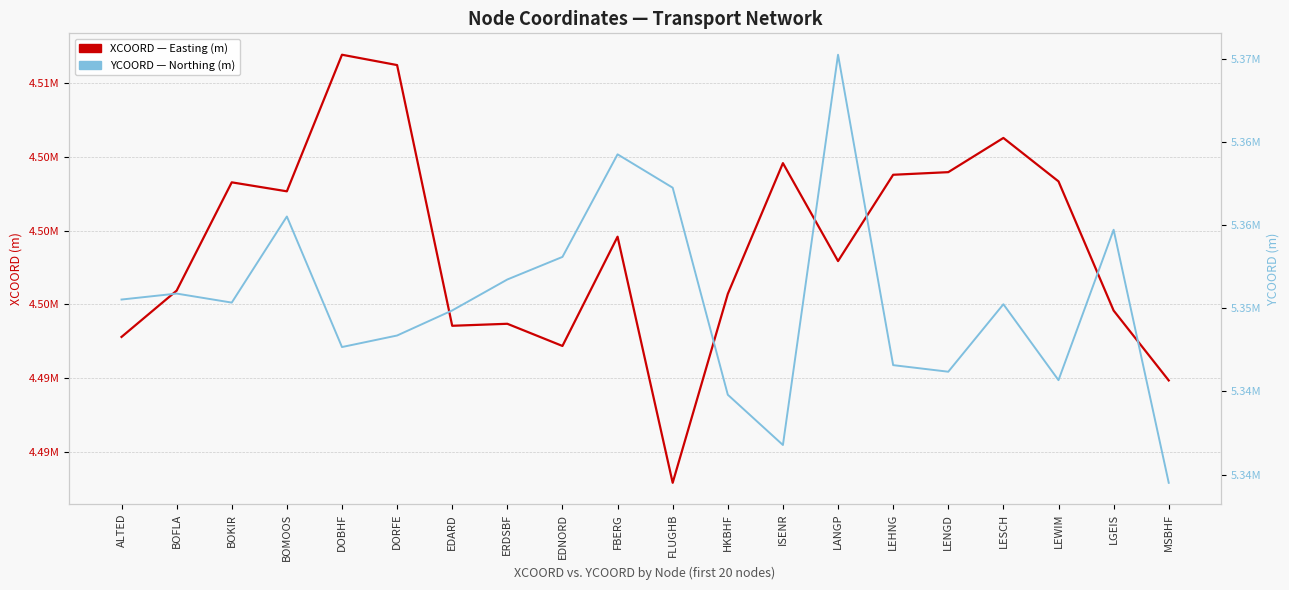

The value of XCOORD at ERDSBF is 7788616.0. True or false?

False